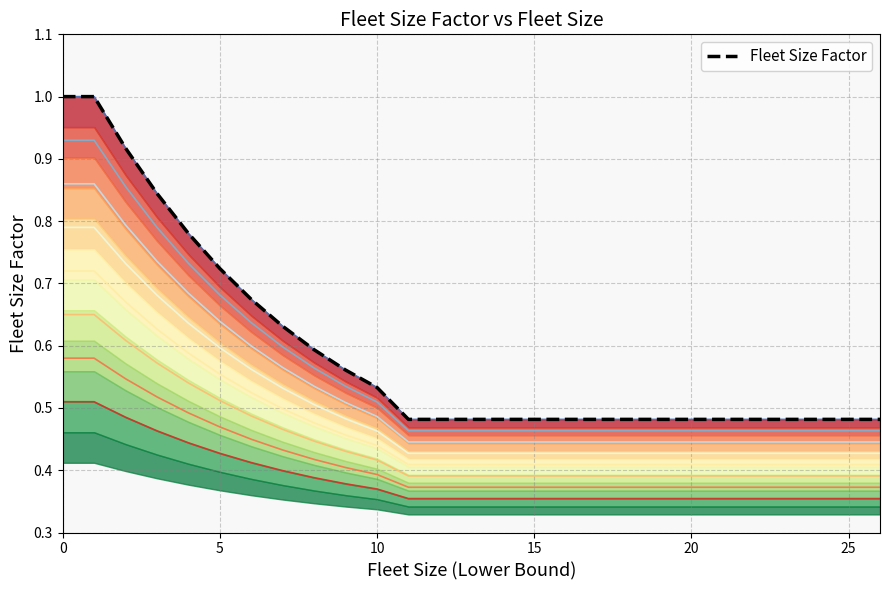

Rank the categories by value from highest to lowest.

0, 1, 2, 3, 4, 5, 6, 7, 8, 9, 10, 11, 16, 21, 26